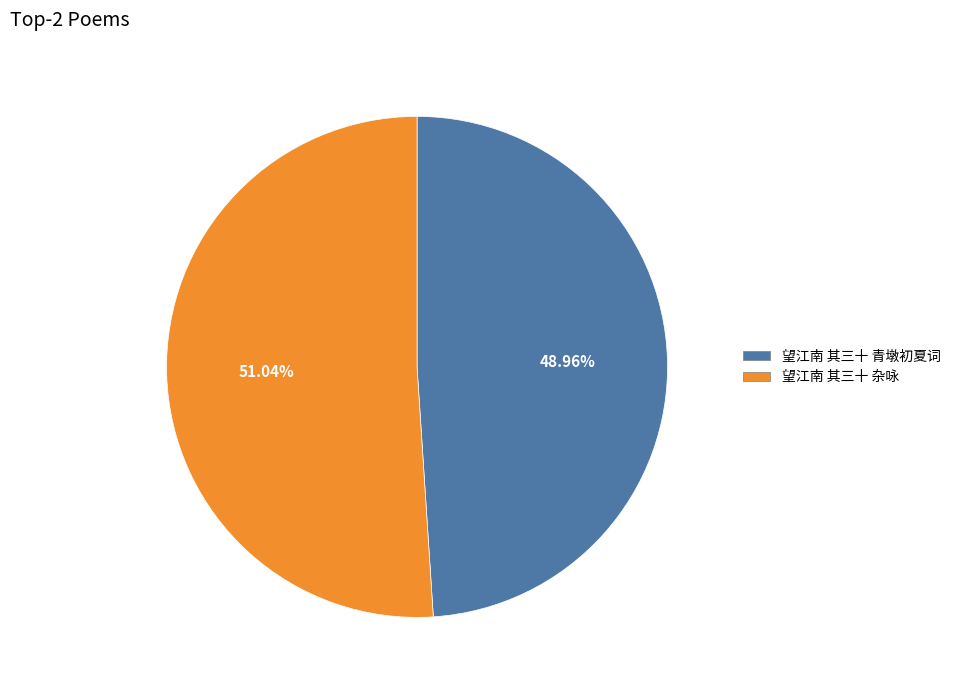

True or false: 望江南 其三十 杂咏 accounts for 51% of the total.

True